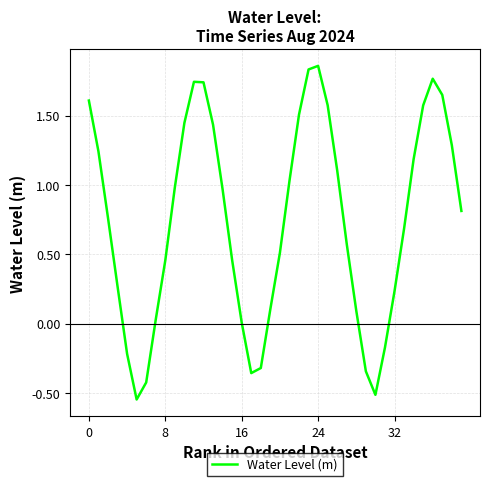

Count the number of data series in this chart.

1